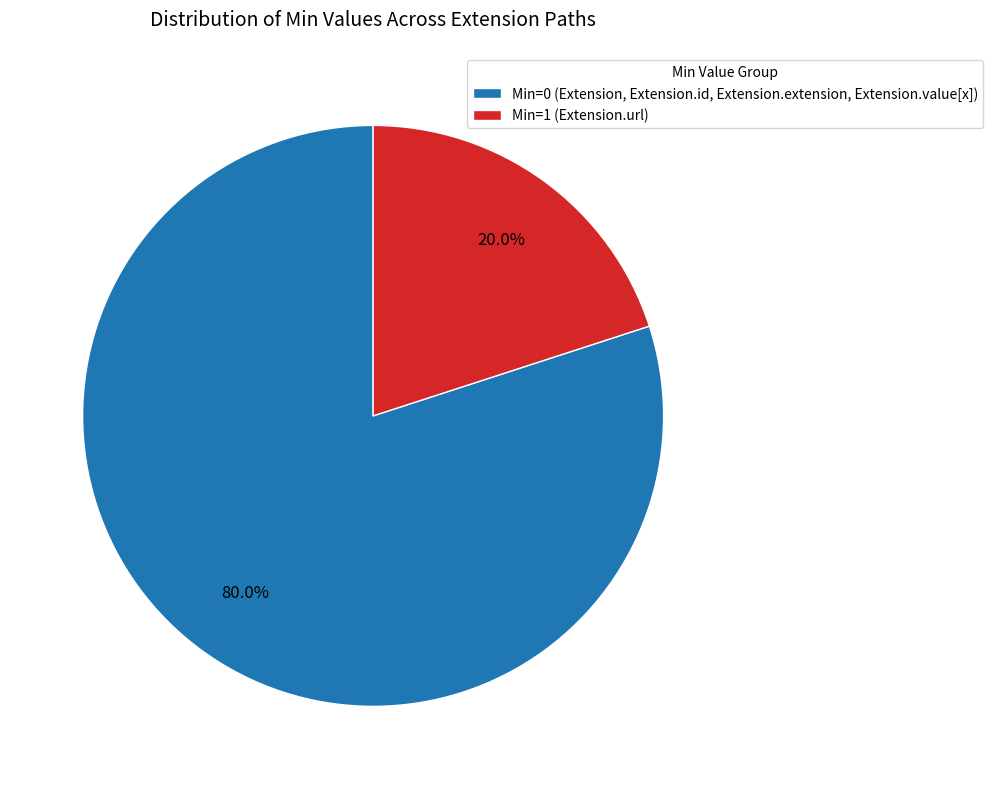

Does Min=1 (Extension.url) account for over 50% of the chart?

No